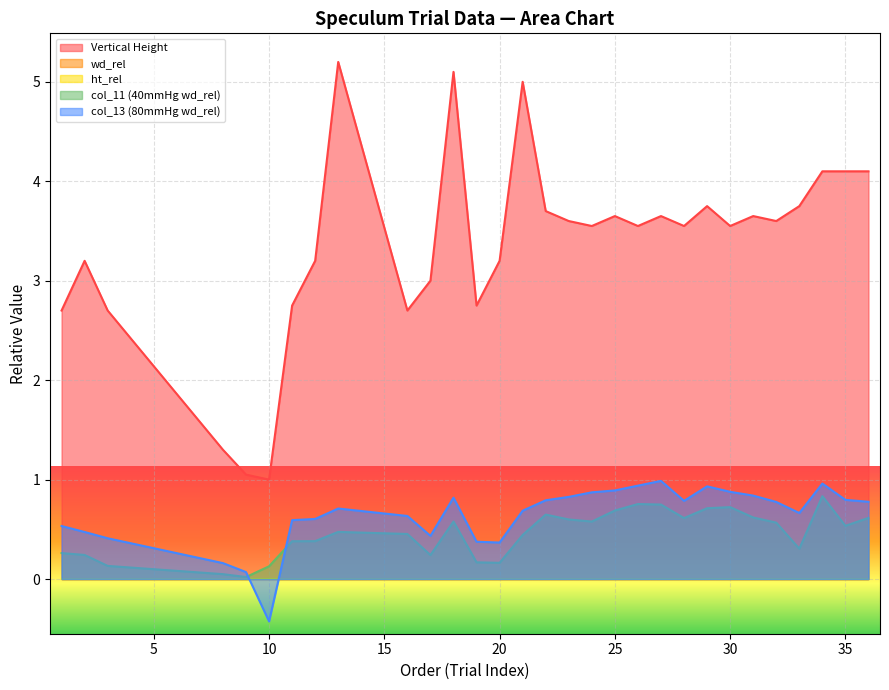

List the series in order of their peak value, lowest first.

col_11 (40mmHg wd_rel), col_13 (80mmHg wd_rel), Vertical Height